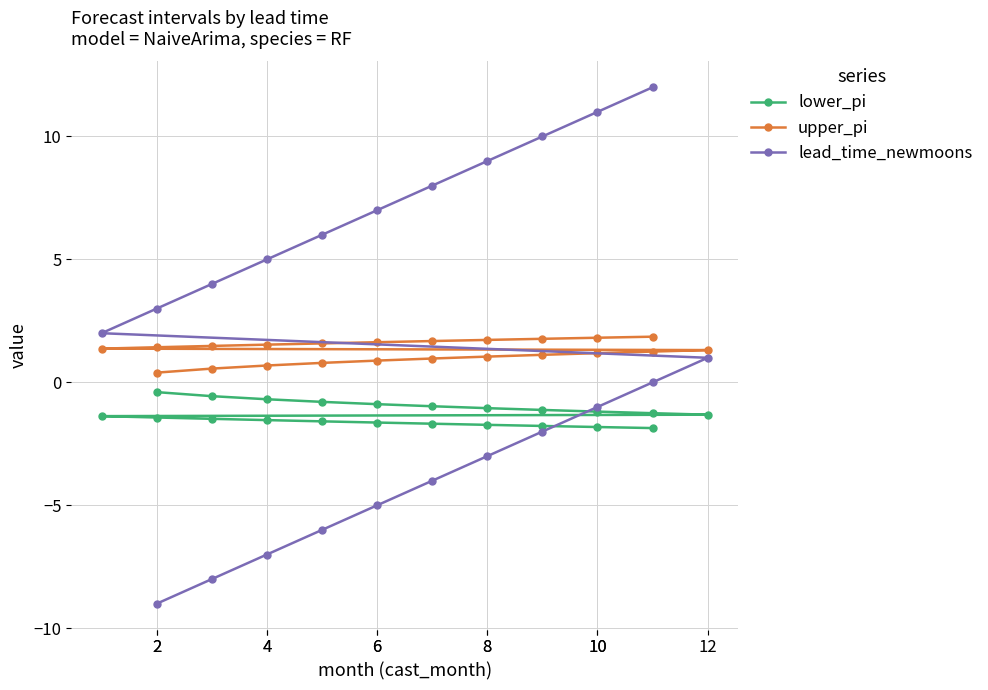

True or false: upper_pi and lead_time_newmoons cross at least once.

True